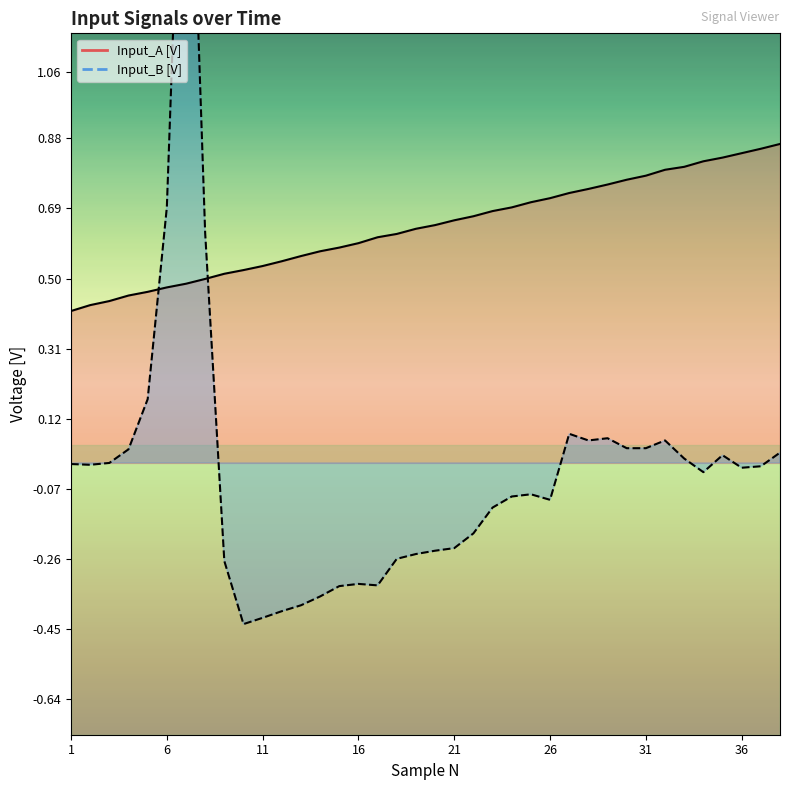

Which series changed the most between 22 and 30?

Input_B [V]